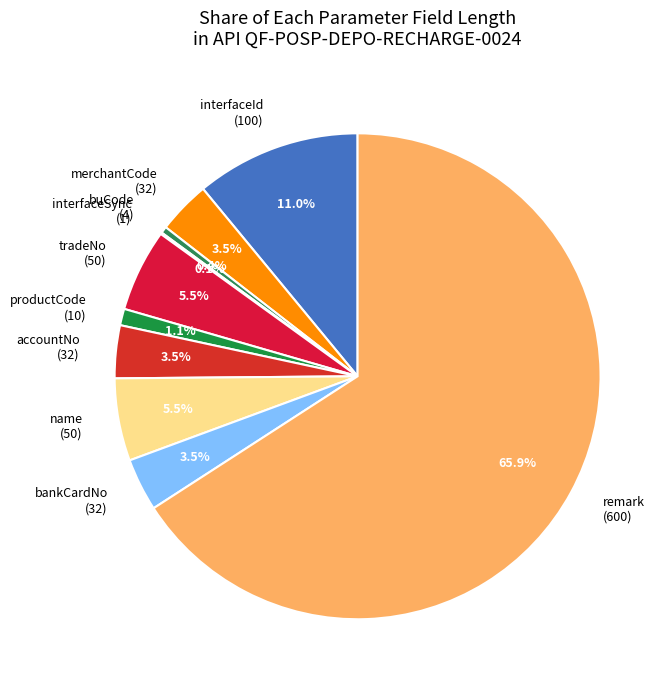

What is the largest slice in the pie chart?

remark